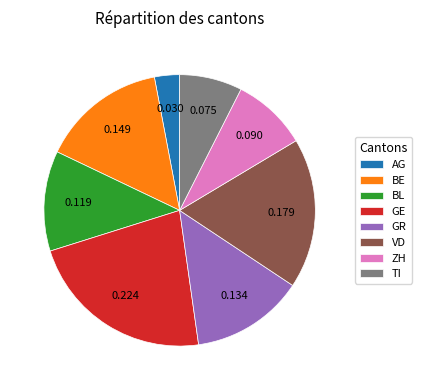

Which category has the biggest portion of the pie?

GE